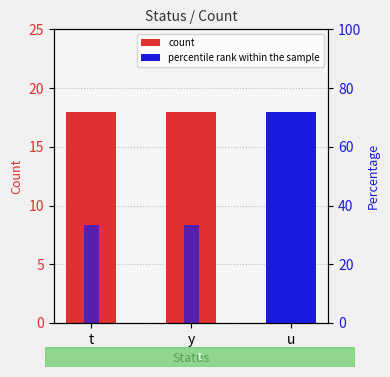

What is the minimum value for count?

18.0